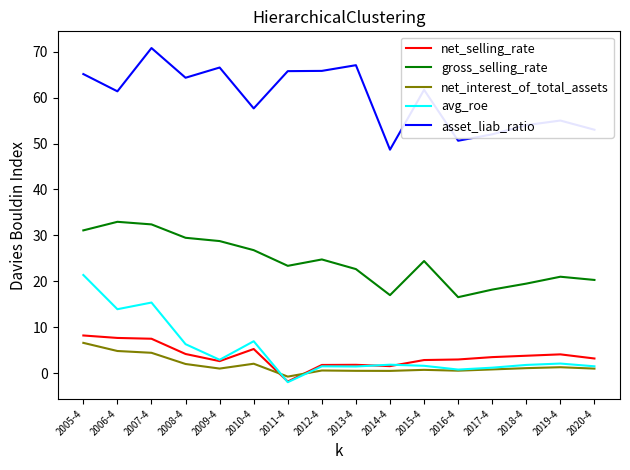

How many values in net_interest_of_total_assets are below zero?

1